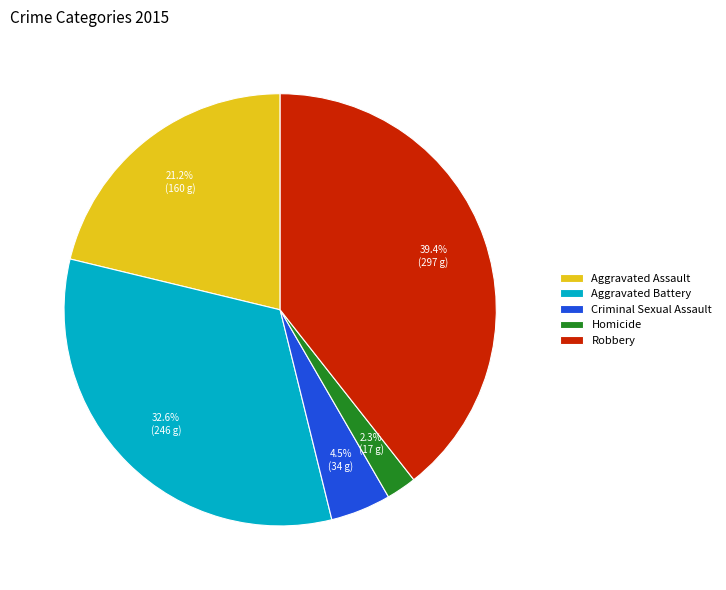

Which category has the smallest portion of the pie?

Homicide